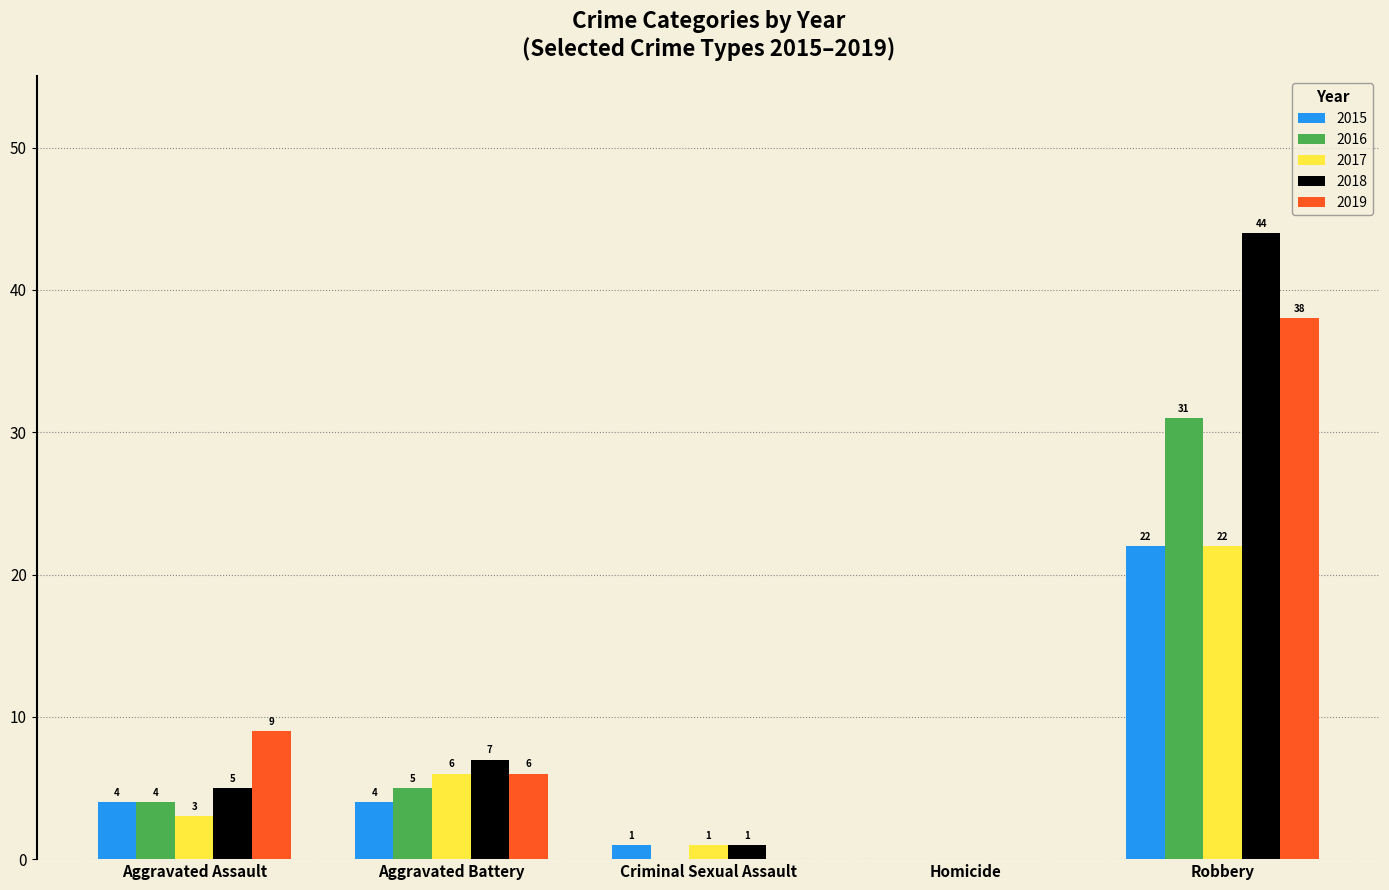

What are all the series names shown in the legend?

2015, 2016, 2017, 2018, 2019